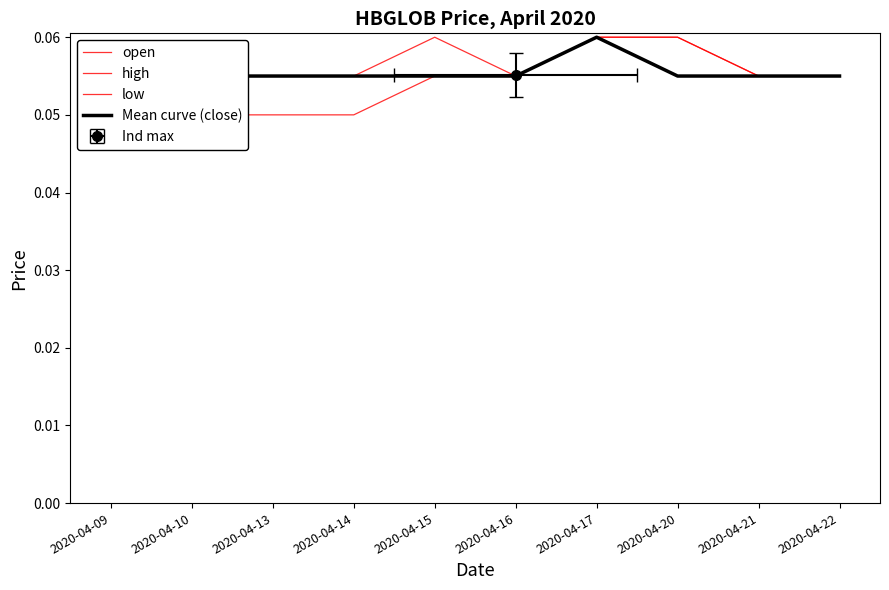

Reading left to right, what are all the values shown in this chart?

open: 0.1	0.1	0.1	0.1	0.1	0.1	0.1	0.1	0.1	0.1
high: 0.1	0.1	0.1	0.1	0.1	0.1	0.1	0.1	0.1	0.1
low: 0.1	0.1	0.1	0.1	0.1	0.1	0.1	0.1	0.1	0.1
Mean curve (close): 0.1	0.1	0.1	0.1	0.1	0.1	0.1	0.1	0.1	0.1